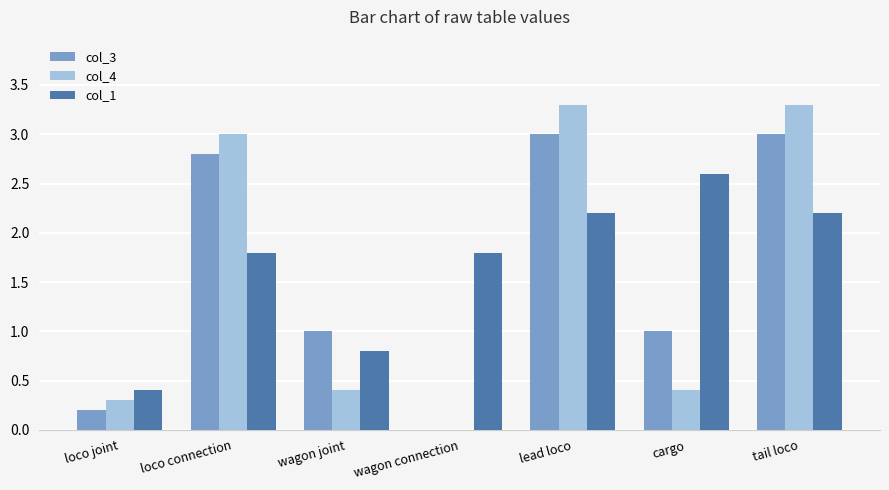

At which label does col_1 reach its peak?

cargo